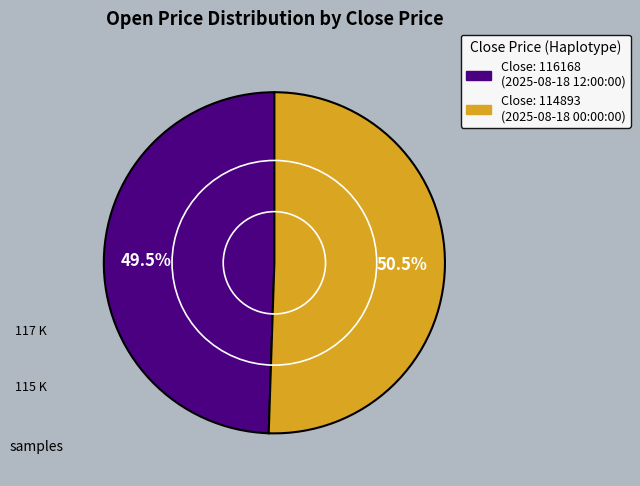

Does any single category account for the majority?

Yes